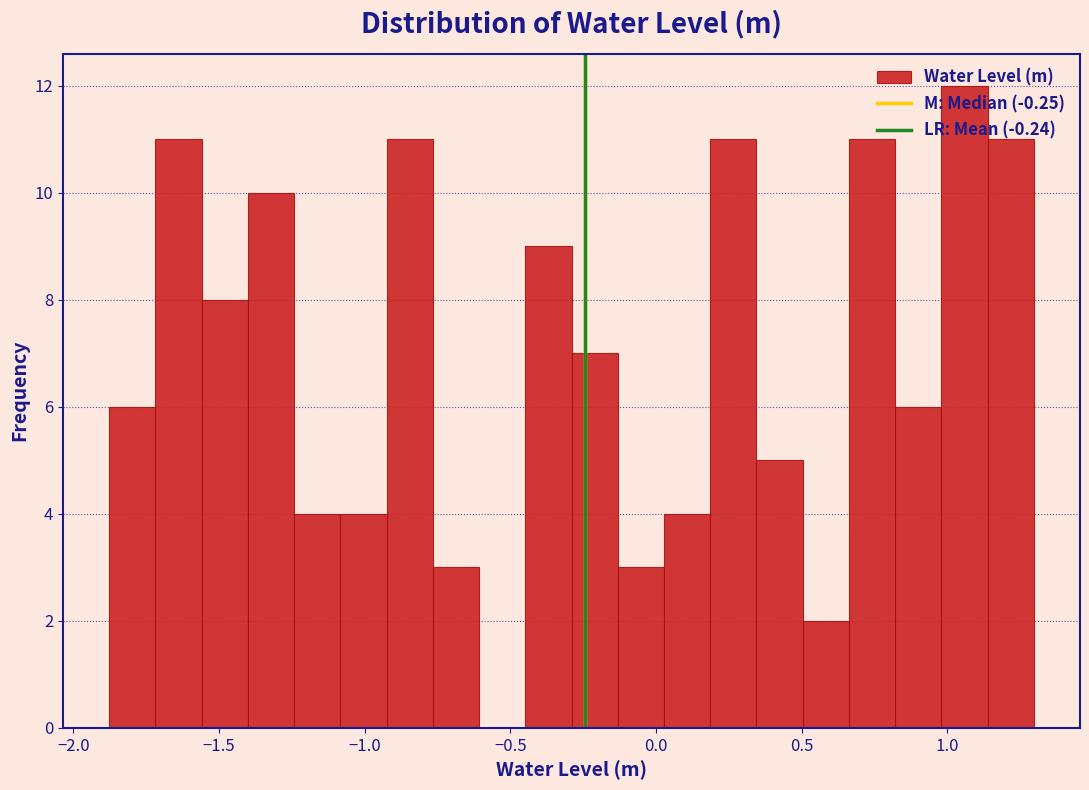

Around what value on the x-axis is the tallest bar? Give the approximate position of its centre, as read against the axis.

1.05